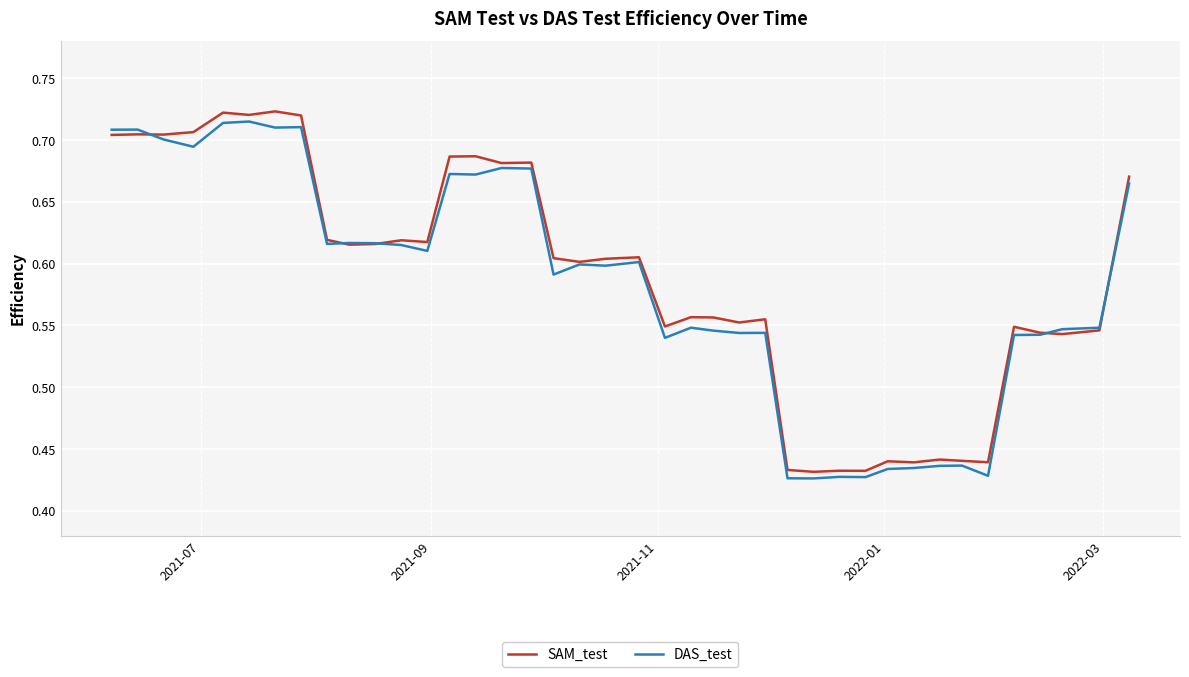

What are all the series names shown in the legend?

SAM_test, DAS_test